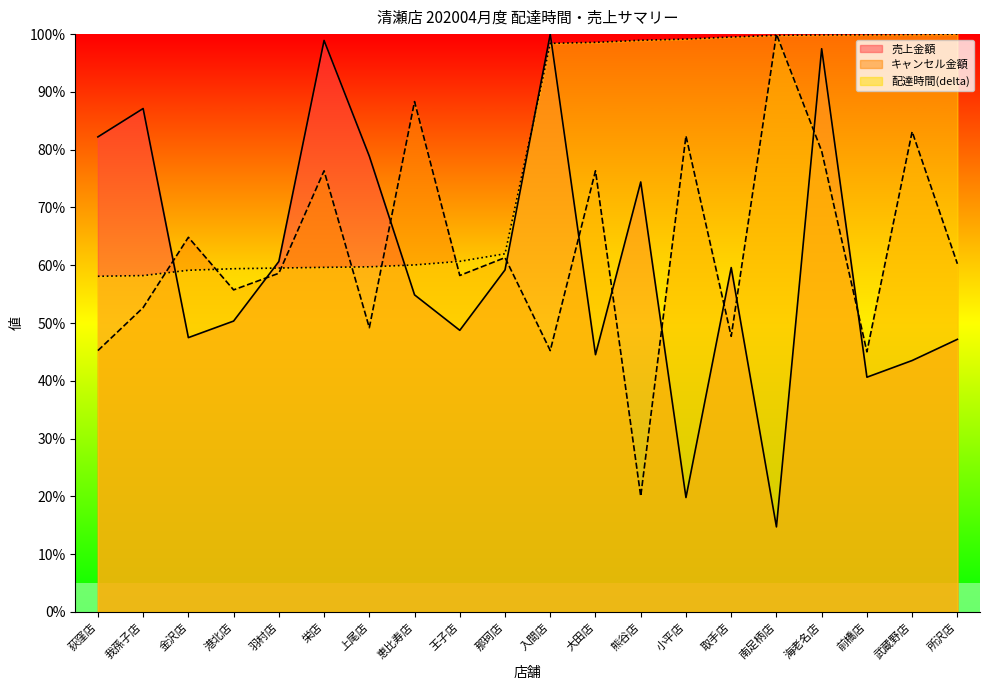

What is the average value of the total_amount_cancel series?

62.5